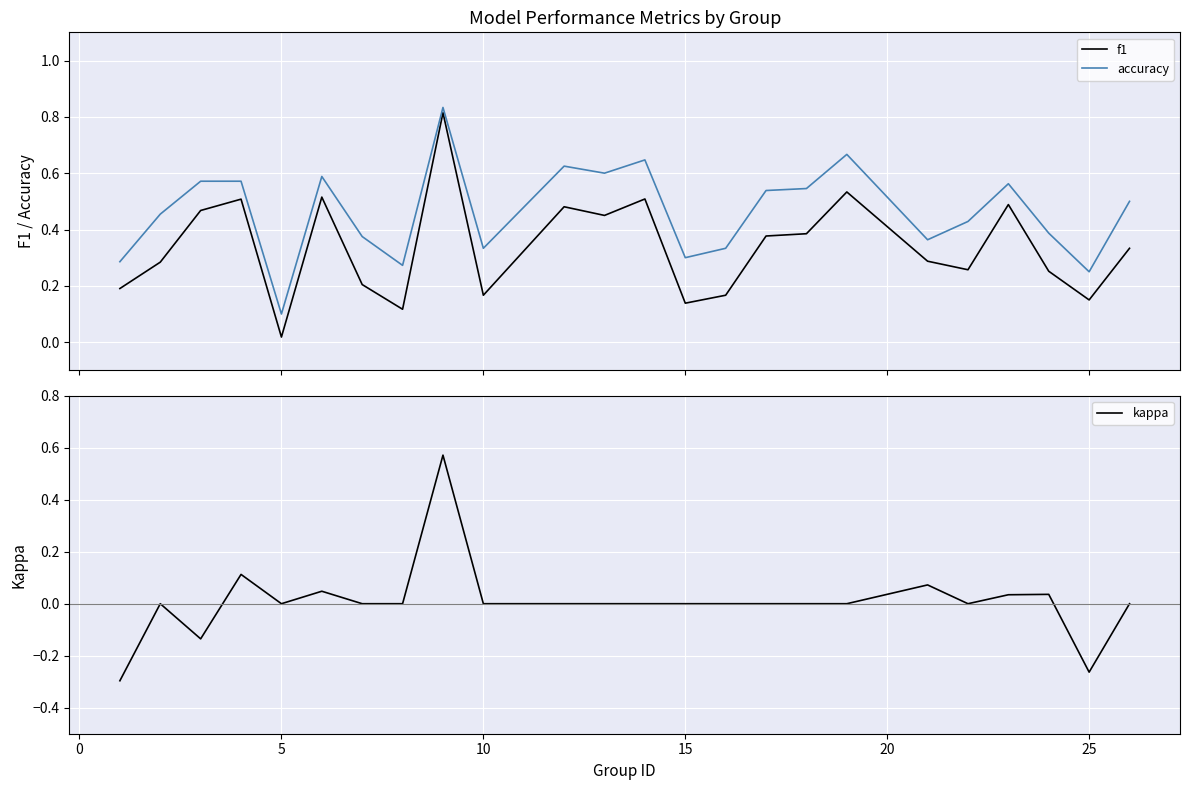

True or false: kappa and accuracy intersect in this chart.

False